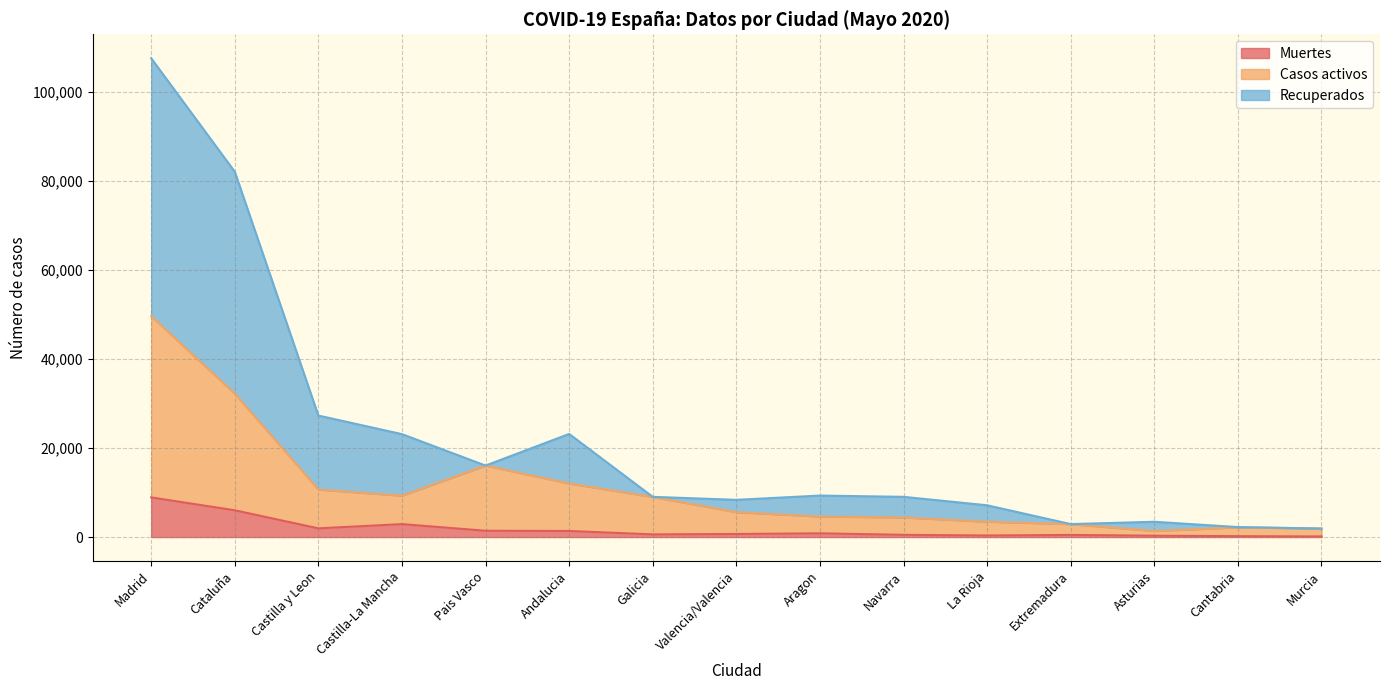

Reading left to right, what are all the values shown in this chart?

Muertes: 8912	6021	1960	2913	1418	1371	604	693	843	503	353	487	304	203	139
Casos activos: 49648	32224	10676	9305	16064	12042	9013	5600	4615	4408	3460	2909	1367	2184	1921
Recuperados: 107596	82091	27302	23131	16064	23173	9041	8367	9323	9041	7140	2919	3437	2246	1921